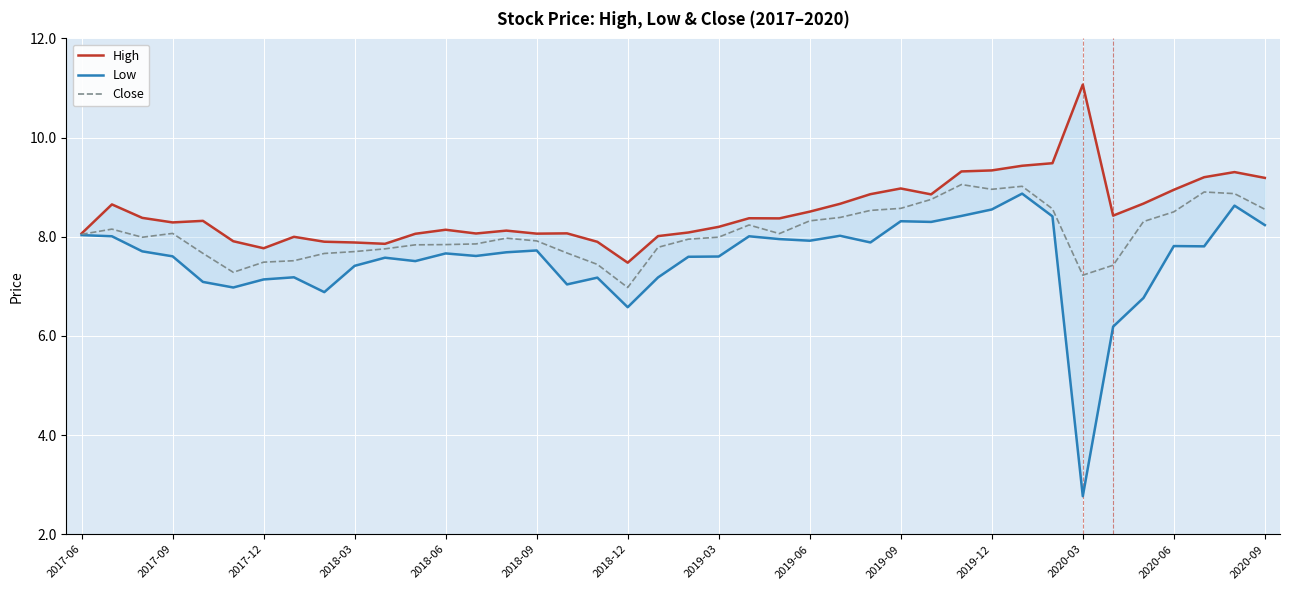

What are all the series names shown in the legend?

High, Low, Close